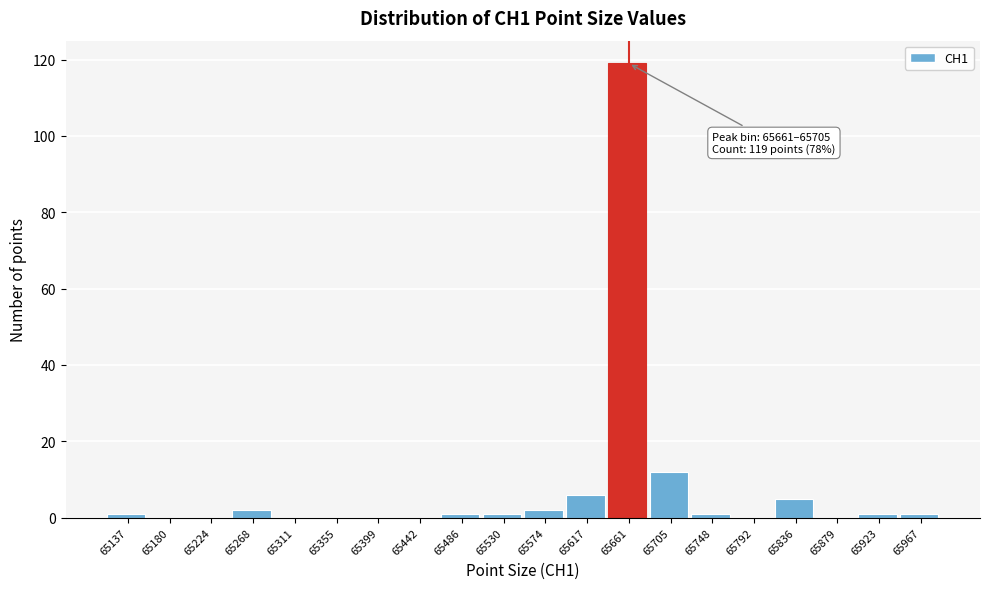

Reading left to right, extract all data points from this chart.

65137=1	65180=0	65224=0	65268=2	65311=0	65355=0	65399=0	65442=0	65486=1	65530=1	65574=2	65617=6	65661=119	65705=12	65748=1	65792=0	65836=5	65879=0	65923=1	65967=1